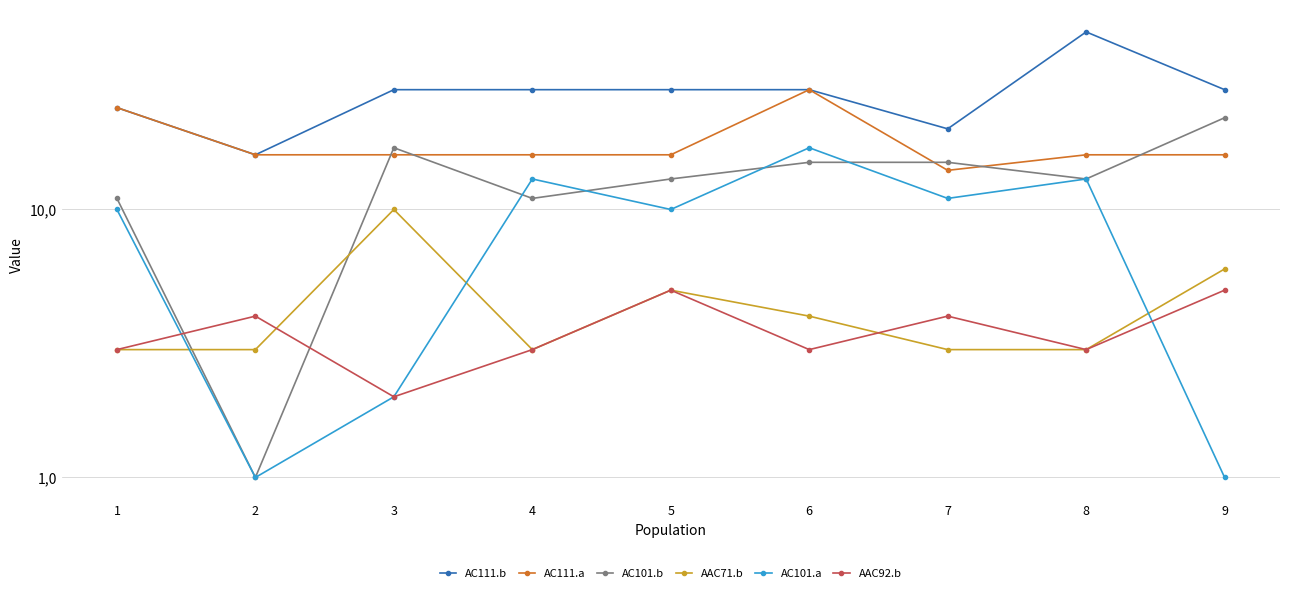

What is the difference between the maximum and minimum values in the AC101.b series?

21